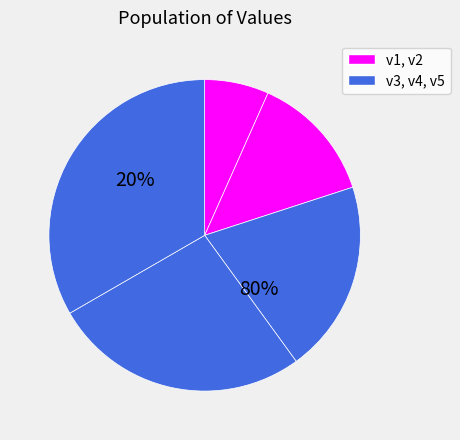

Rank the categories by value from highest to lowest.

v5, v4, v3, v2, v1